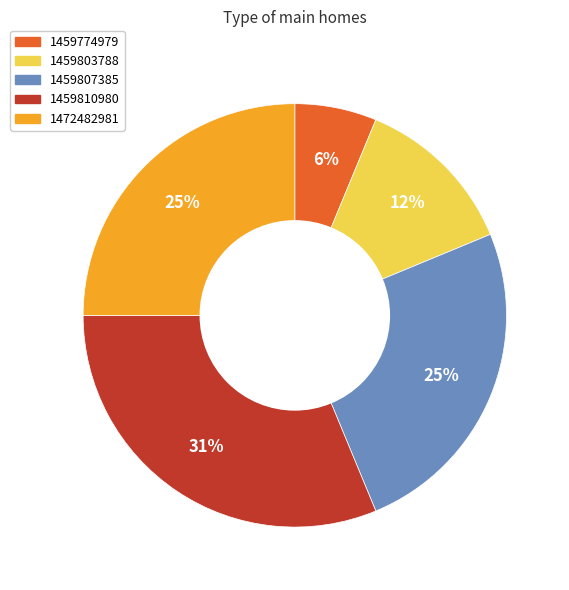

Does any single category account for the majority?

No